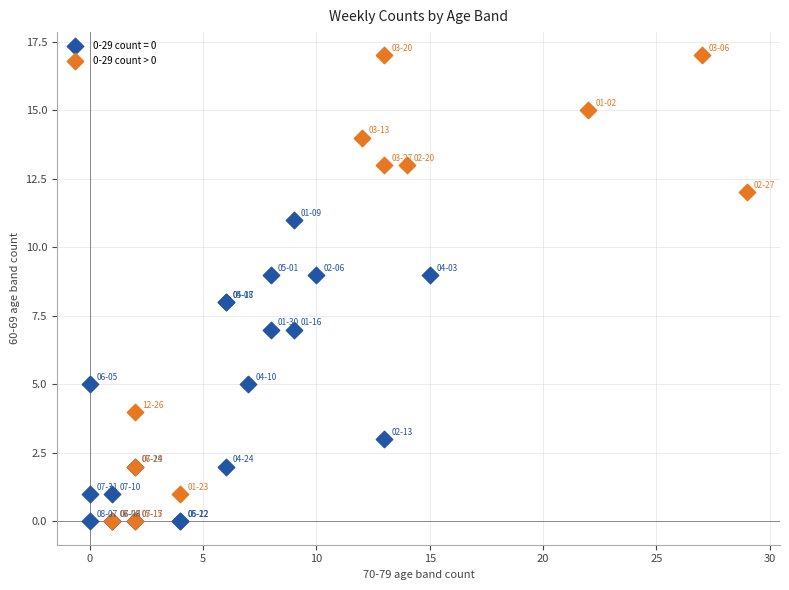

What are all the series names shown in the legend?

0-29 count = 0, 0-29 count > 0